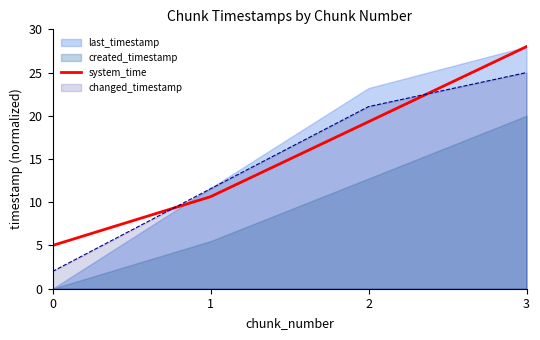

Which category has the highest value in the system_time series?

3